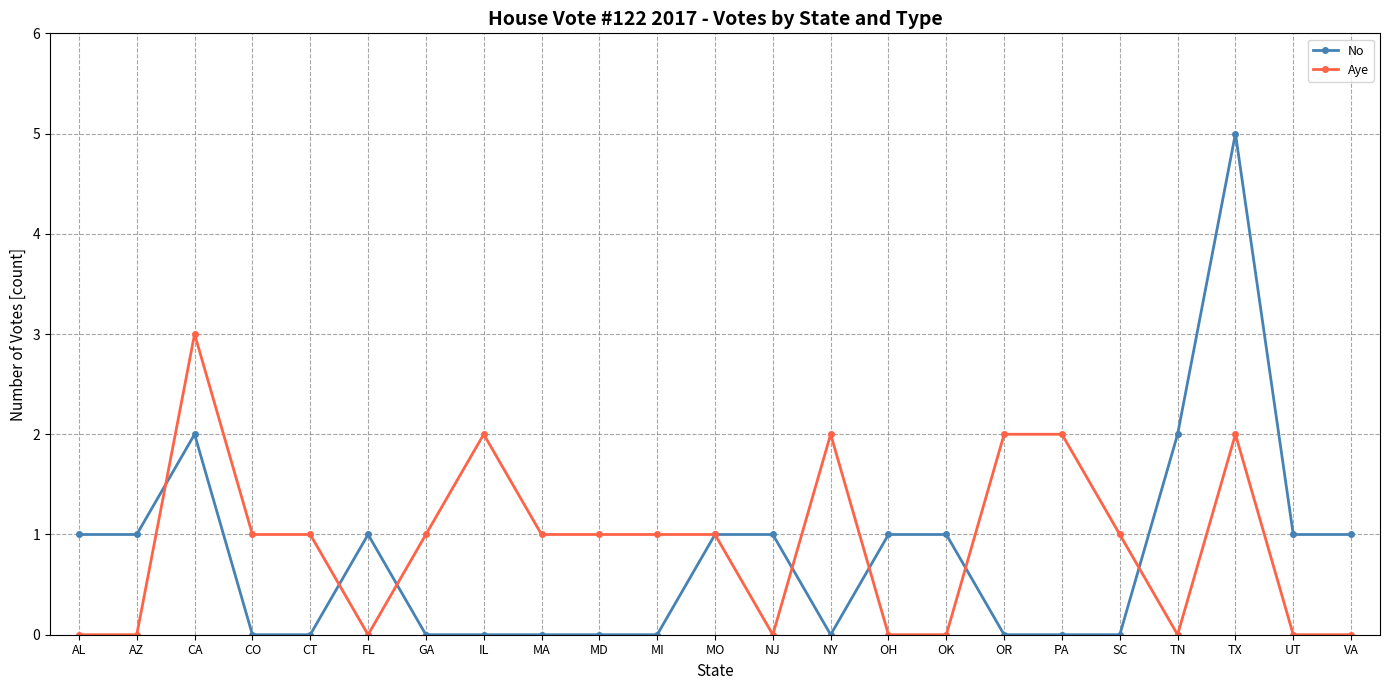

What is the average value of the No series?

1